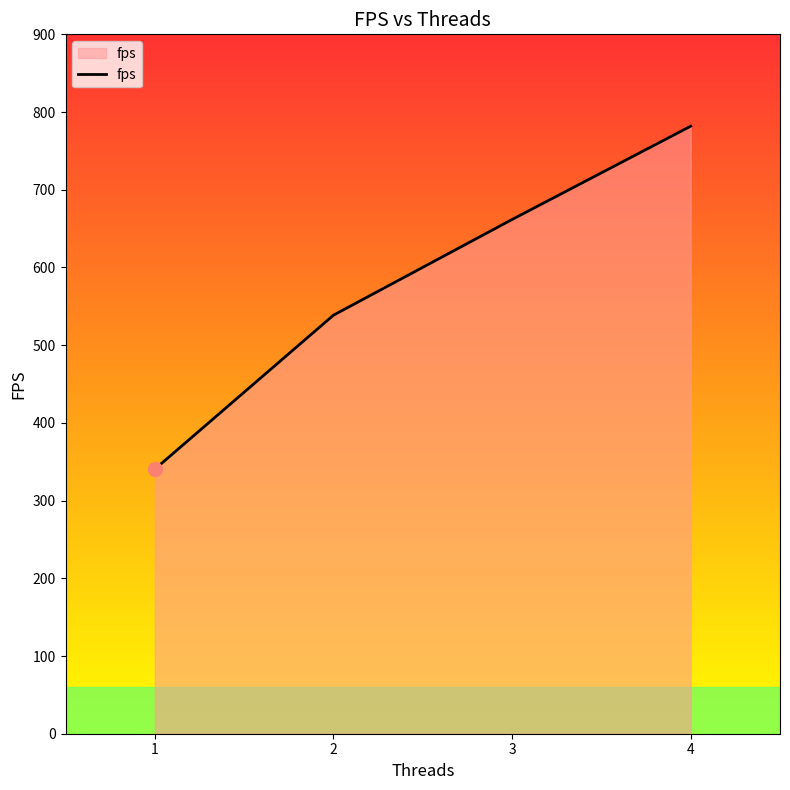

What is the maximum value shown in the chart?

781.8